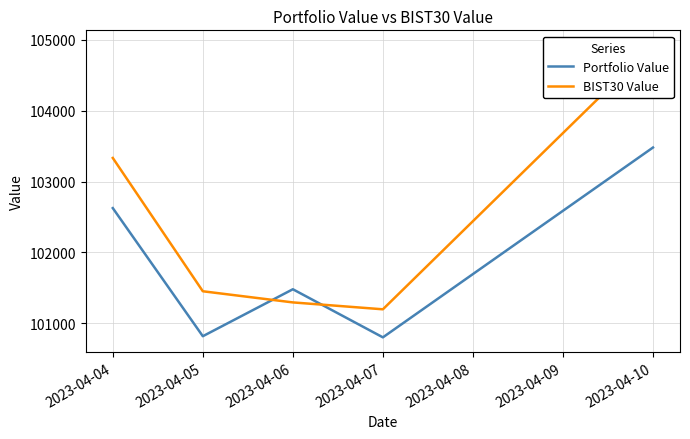

How many interior local valleys does the Portfolio Value series have?

2